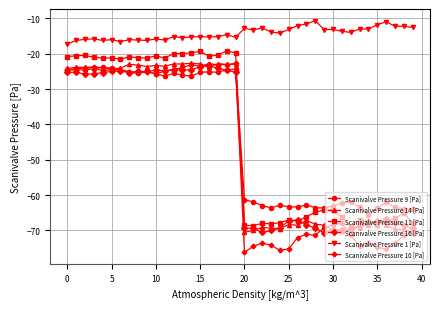

Which series ends up on top after the final intersection of Scanivalve Pressure 10 [Pa] and Scanivalve Pressure 9 [Pa]?

Scanivalve Pressure 9 [Pa]